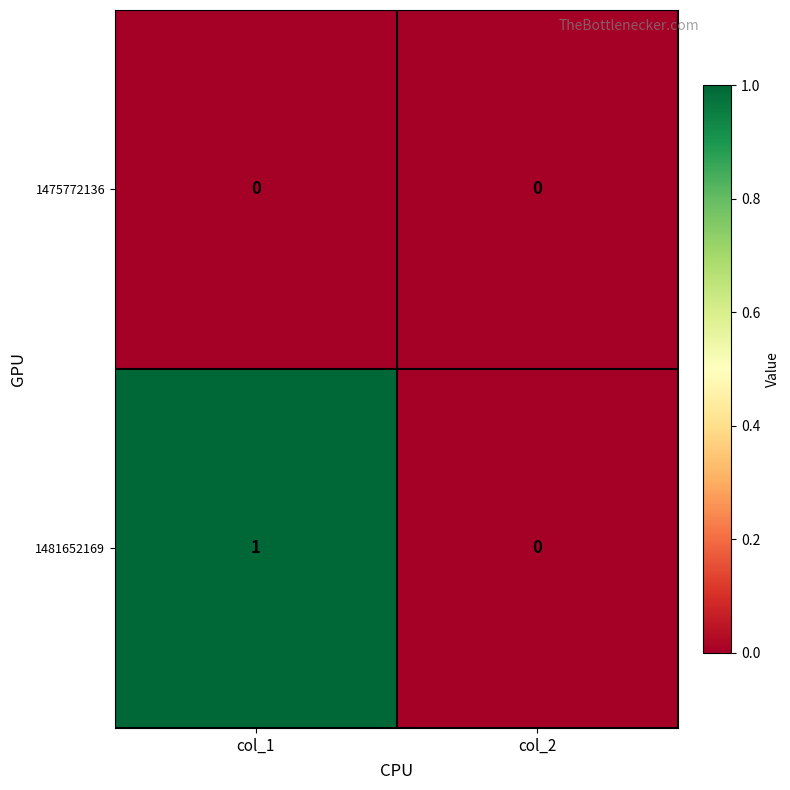

List the series in order of their overall mean, lowest first.

1475772136, 1481652169